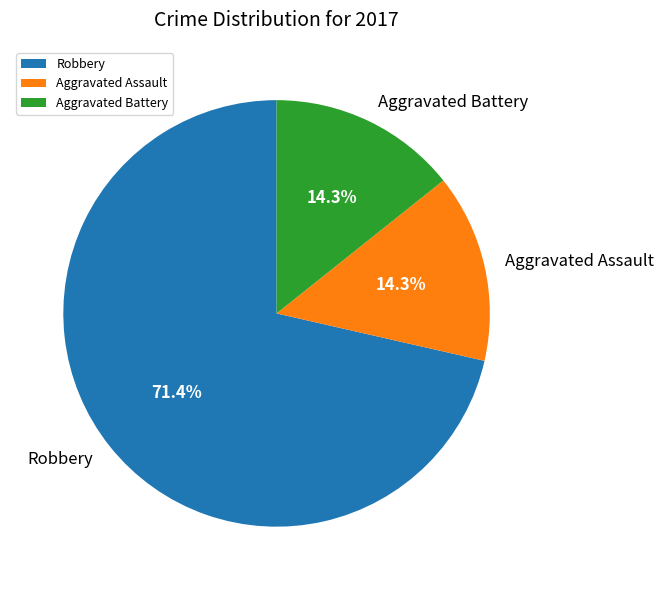

How many segments does this pie chart have?

3